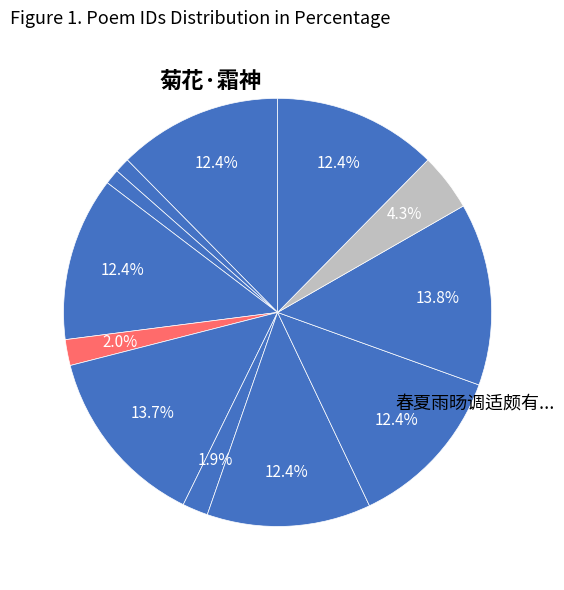

Does any single category account for the majority?

No